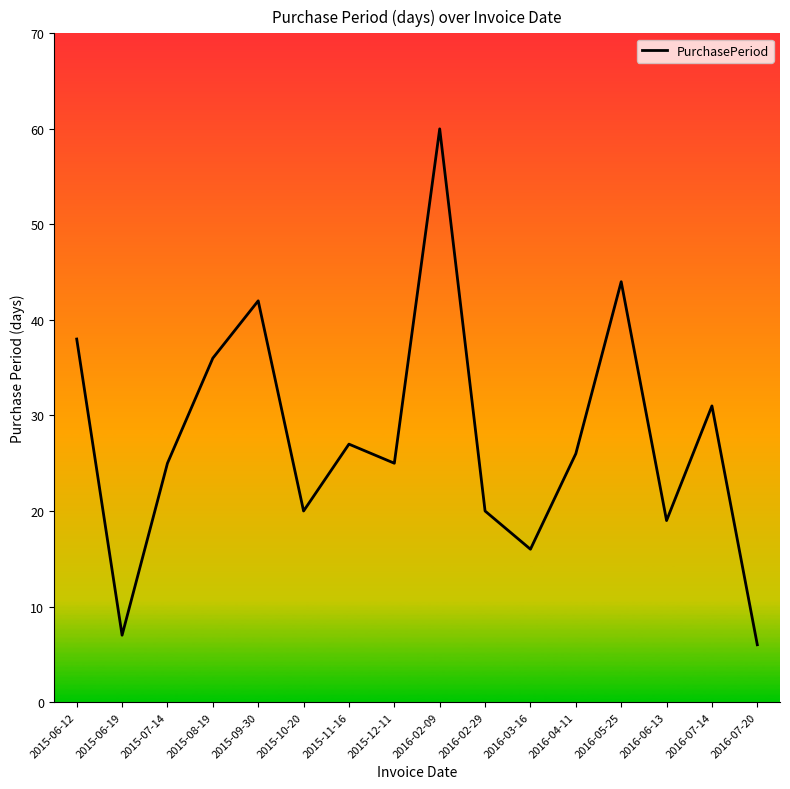

Does the chart display data point markers on the line(s)?

No